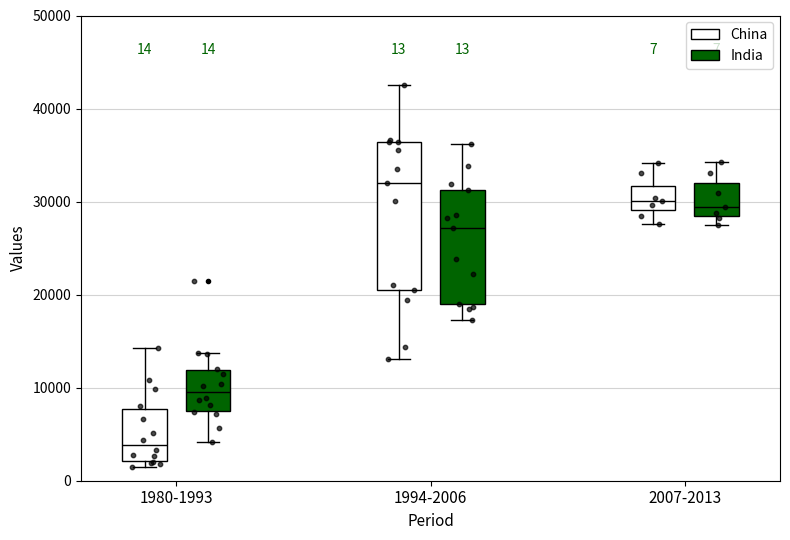

Comparing the boxes themselves (not the whiskers), which one is the tallest?

1994-2006 (China)